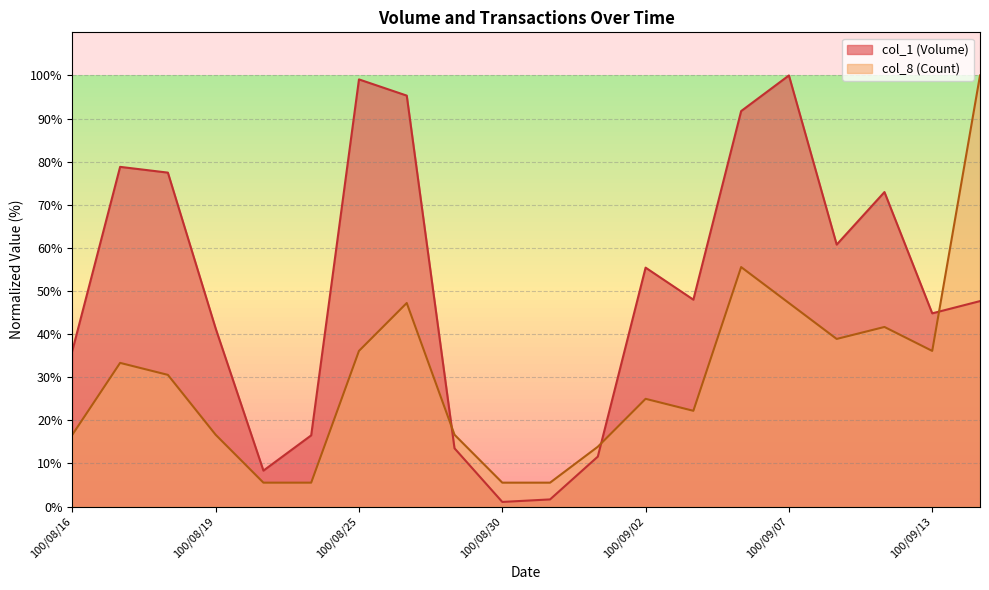

What is the spread (max minus min) of values at 100/08/22?

2.8